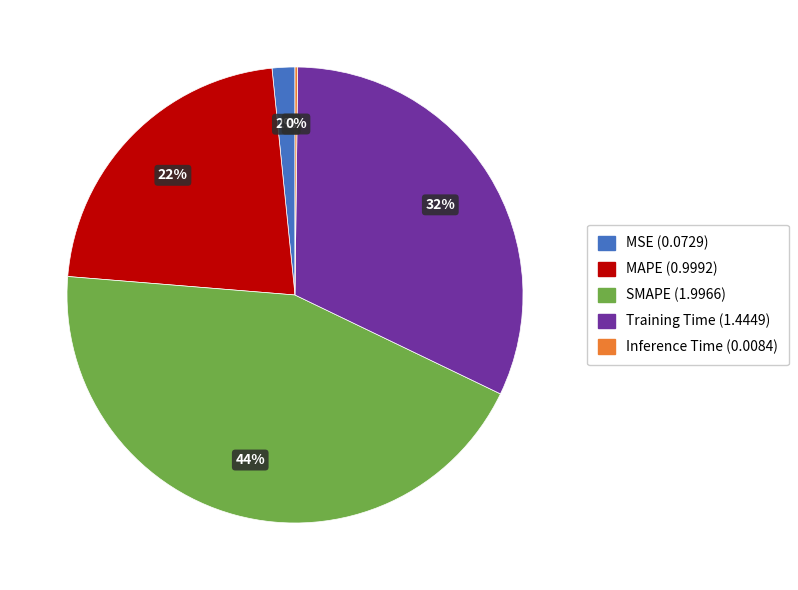

To the nearest percent, what is the difference between the largest and smallest slice percentages?

44%